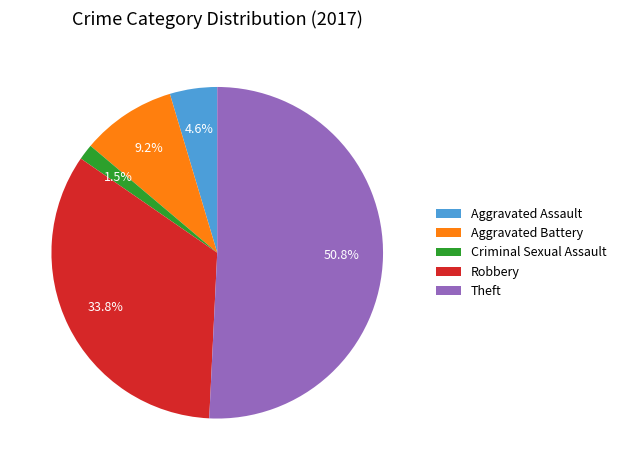

Which slice is the largest?

Theft